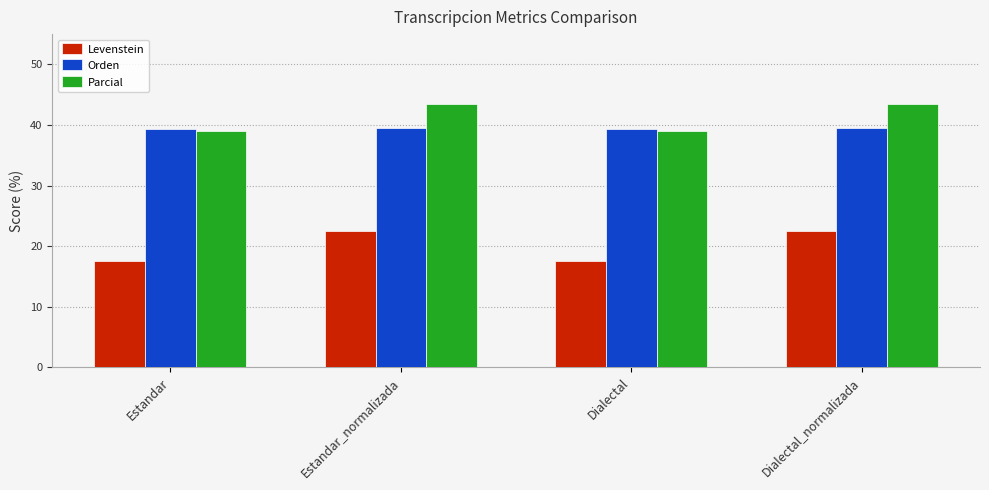

What is the total value across all series at Estandar_normalizada?

105.5